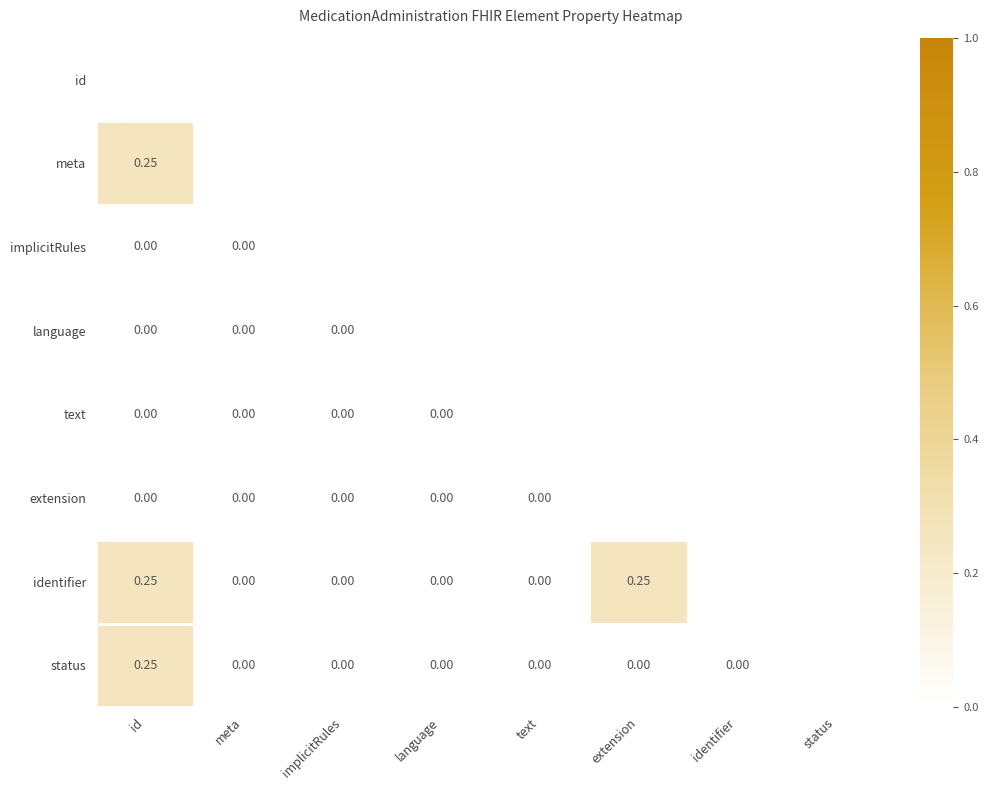

How many data points does each series have?

8